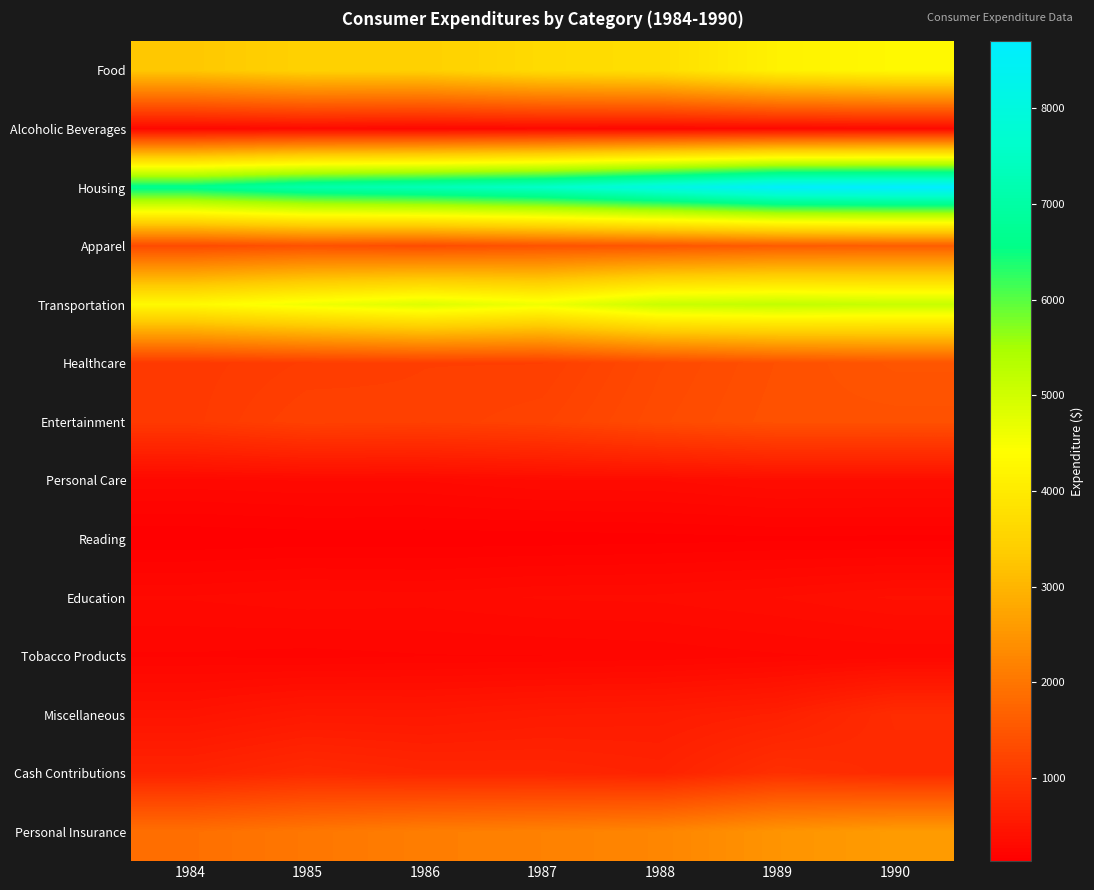

Rank the series at 1987 from lowest to highest value.

Reading, Tobacco Products, Alcoholic Beverages, Personal Care, Education, Miscellaneous, Cash Contributions, Healthcare, Entertainment, Apparel, Personal Insurance, Food, Transportation, Housing